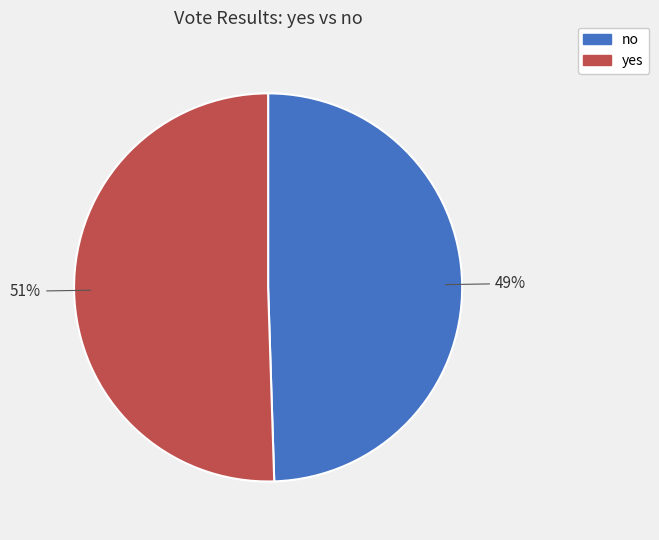

To the nearest percent, what percentage of the pie is yes?

51%